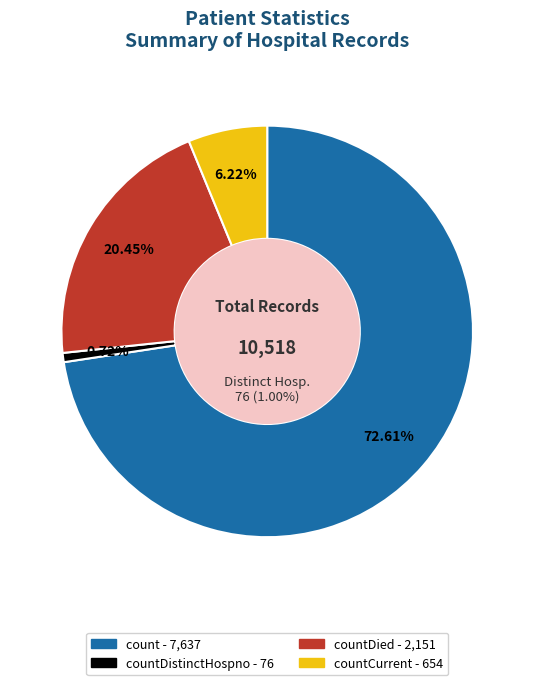

True or false: countCurrent accounts for 1% of the total.

False